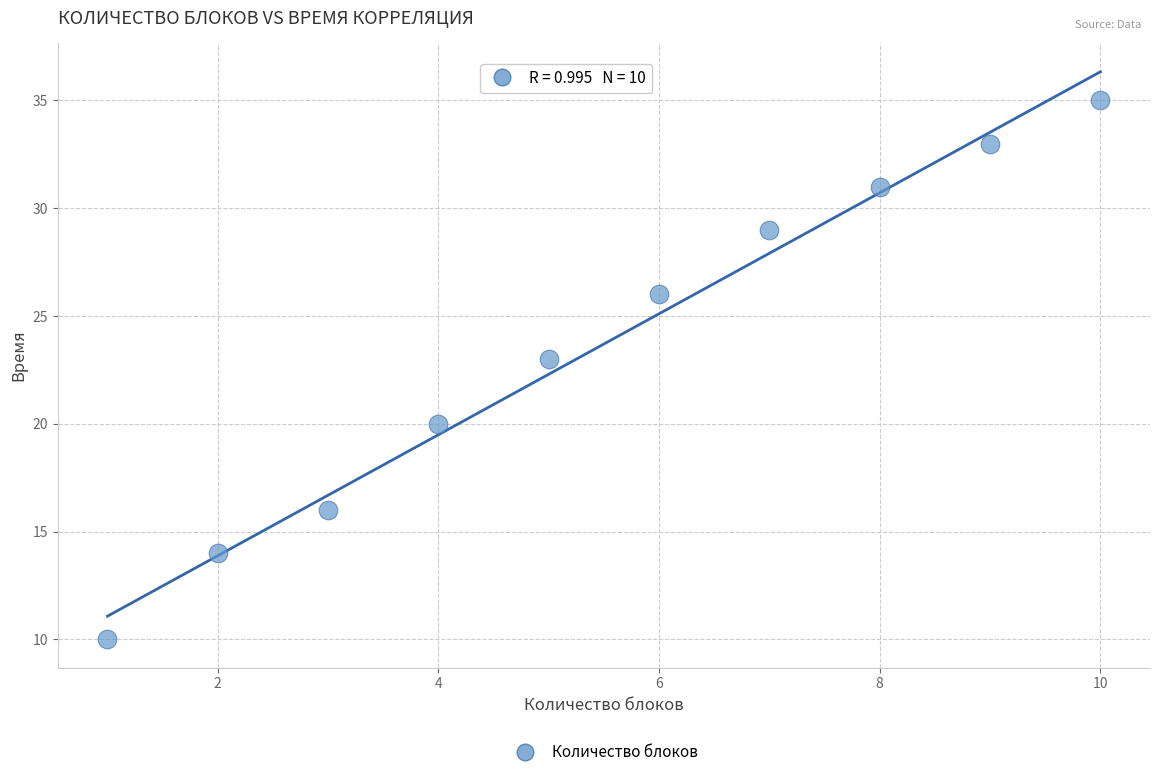

What is the average Y value?

24